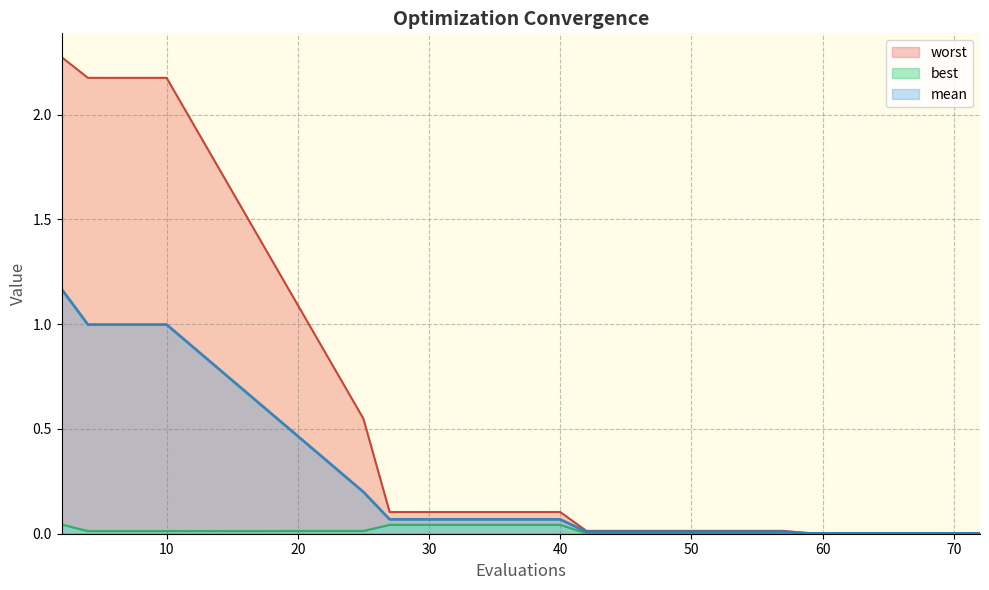

True or false: worst and mean intersect in this chart.

False